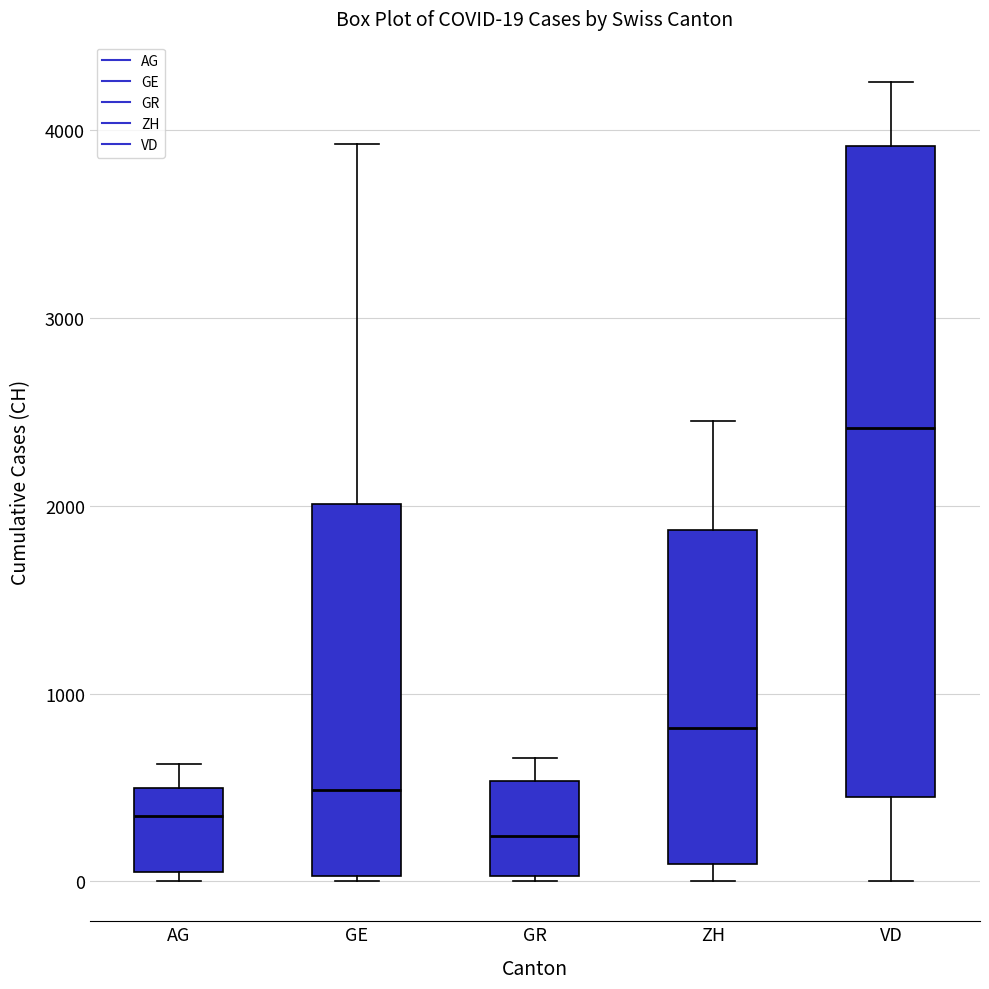

Which box is the tallest, from its lower edge to its upper edge?

VD